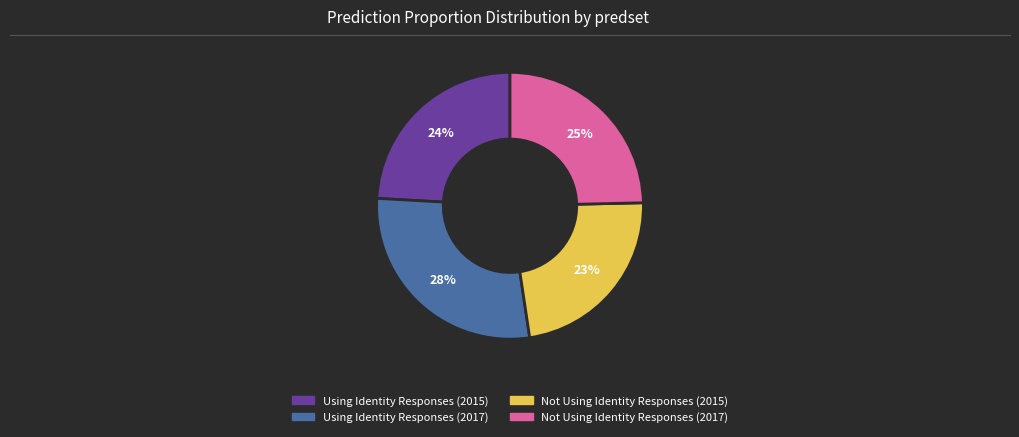

Do Not Using Identity Responses (2015) and Using Identity Responses (2015) together represent more than half of the pie?

No